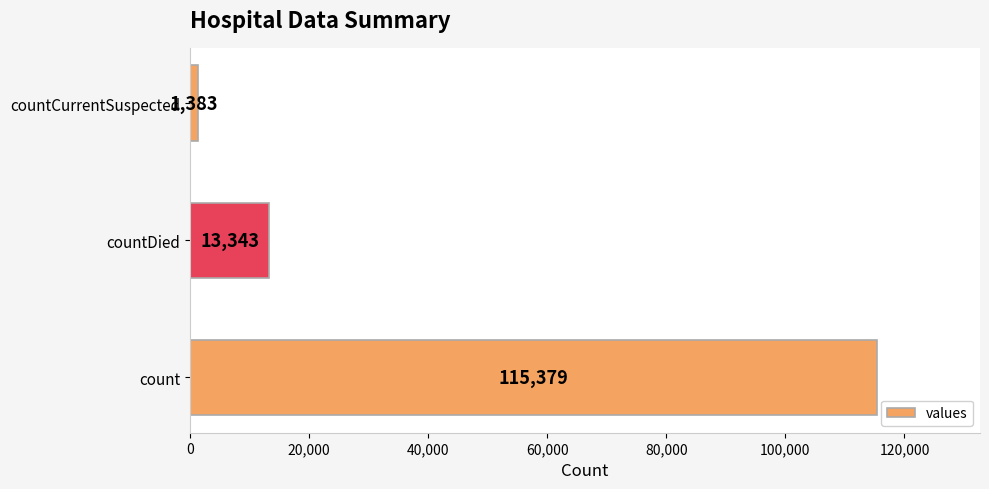

The chart shows a value of 13343 at countDied. True or false?

True